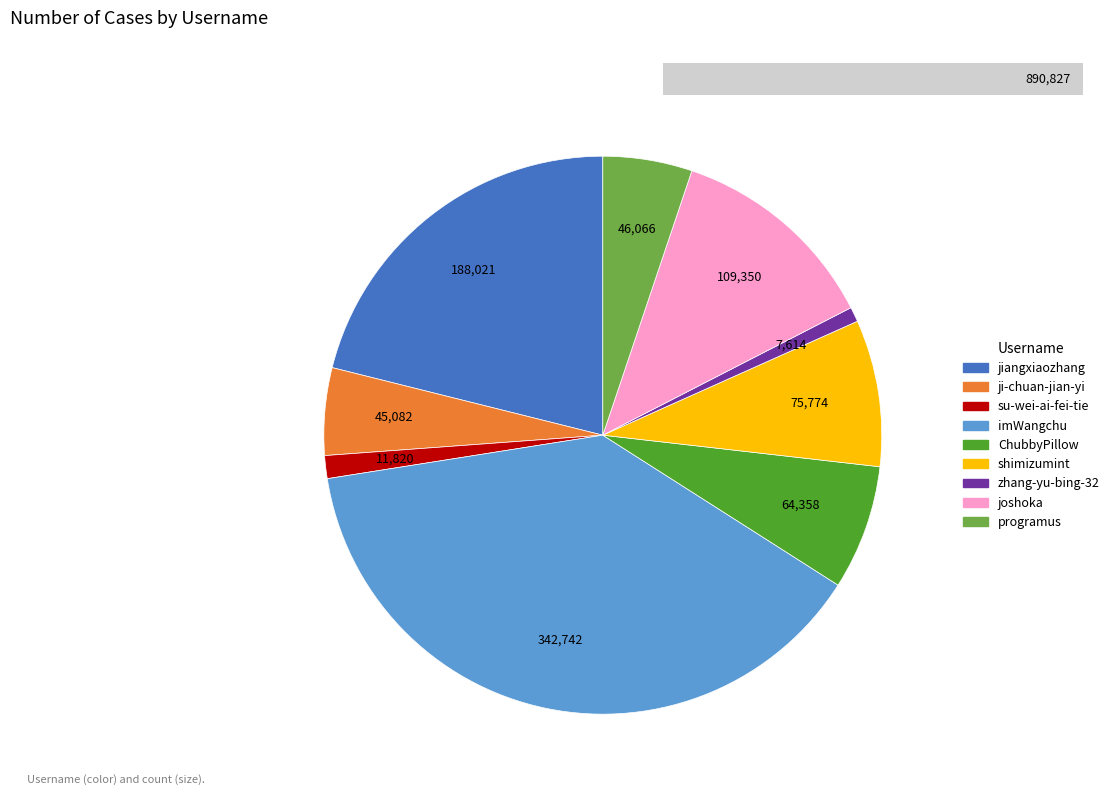

The shimizumint slice represents 9% of the pie. True or false?

True